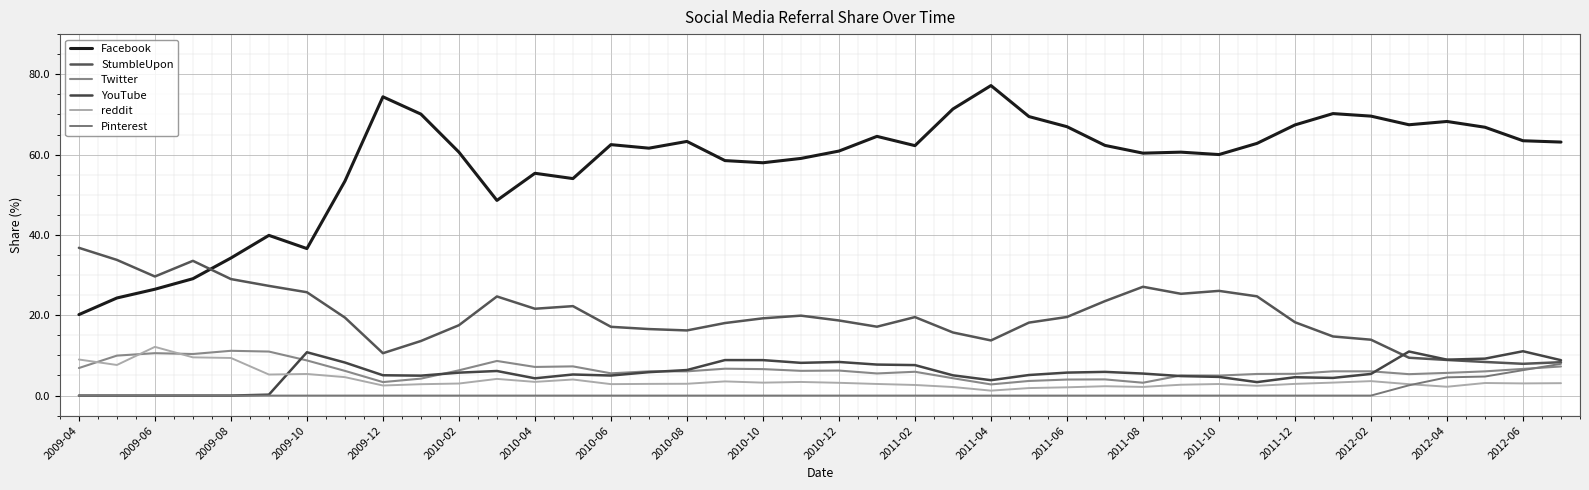

True or false: Facebook and Twitter intersect in this chart.

False